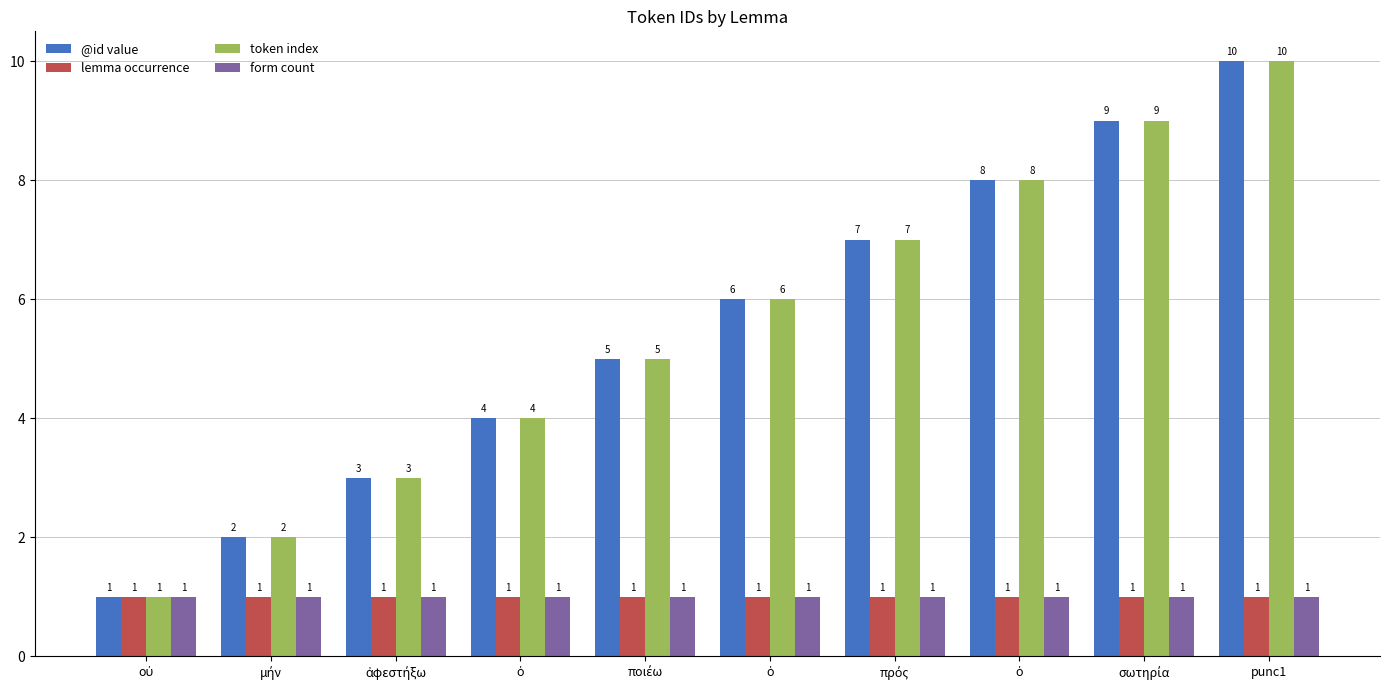

How many categories are shown in the chart?

10